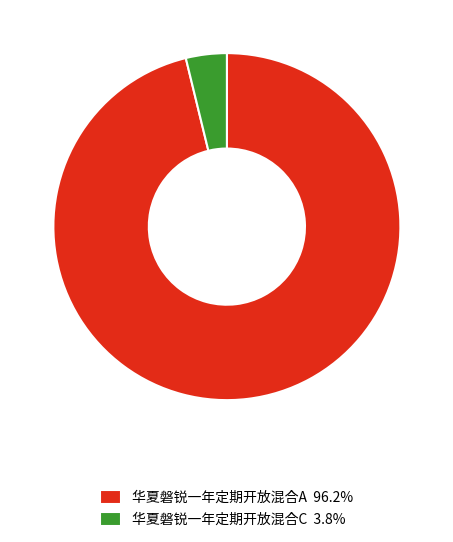

The 华夏磐锐一年定期开放混合A slice represents 96% of the pie. True or false?

True